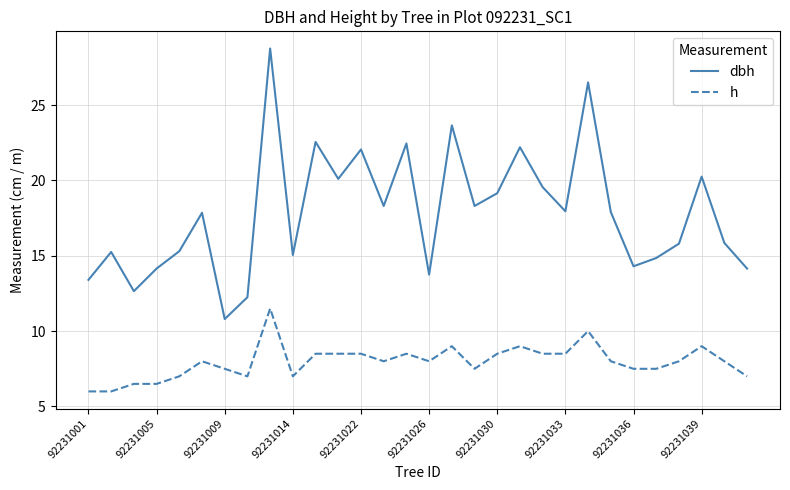

What is the lowest value of the dbh series?

10.8